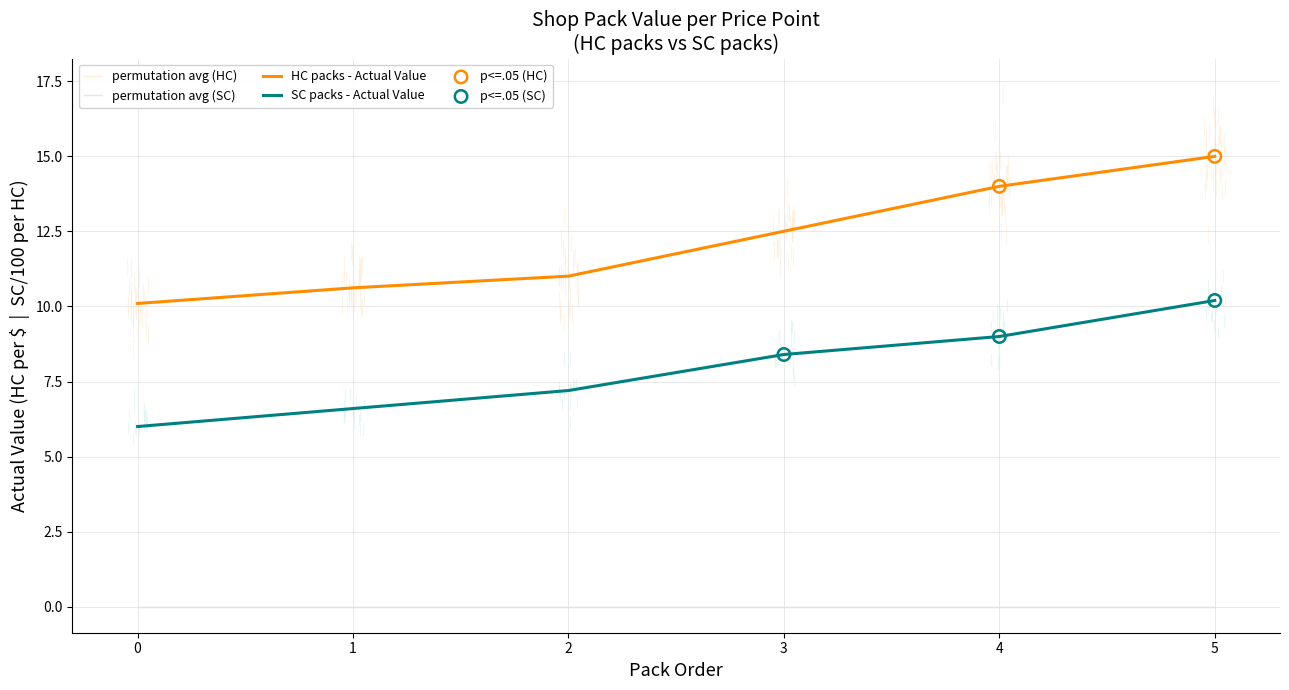

At which category is the sum across all series the highest?

5